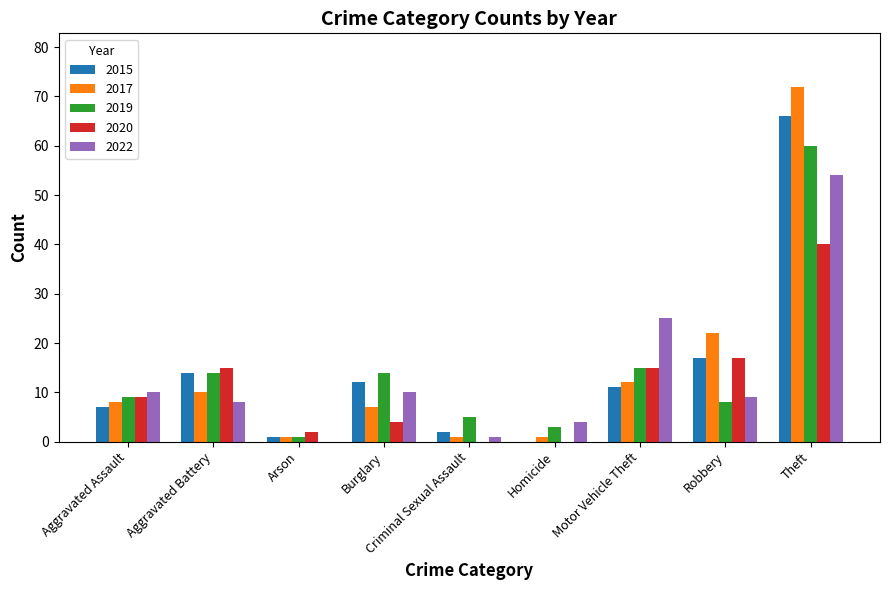

The value of 2020 at Robbery is 12. True or false?

False